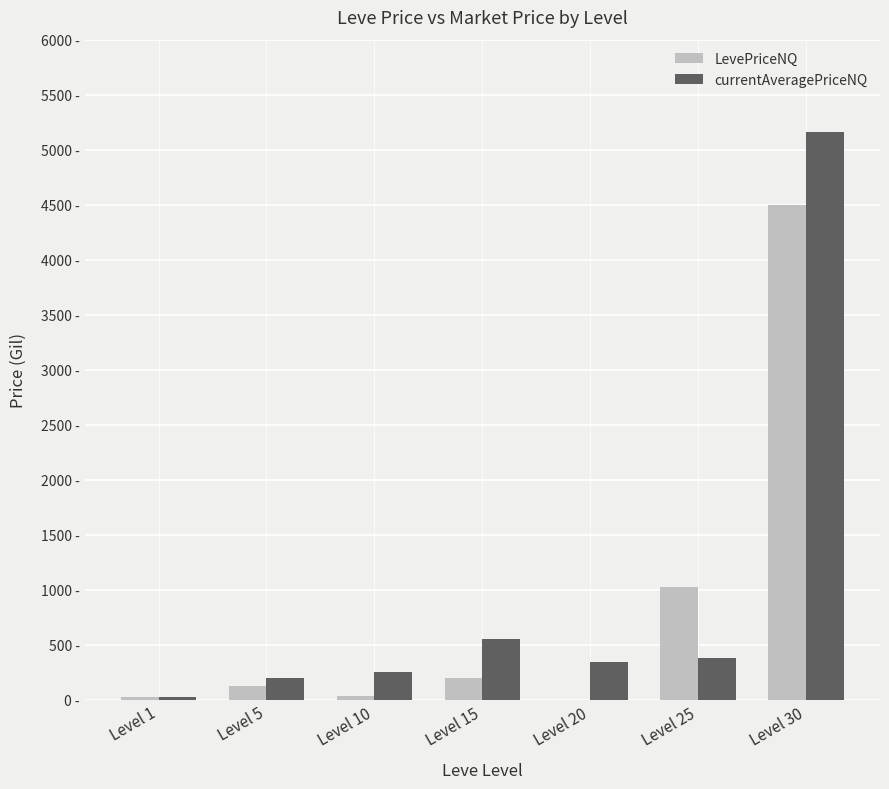

What is the difference between the maximum and minimum values in the currentAveragePriceNQ series?

5141.5